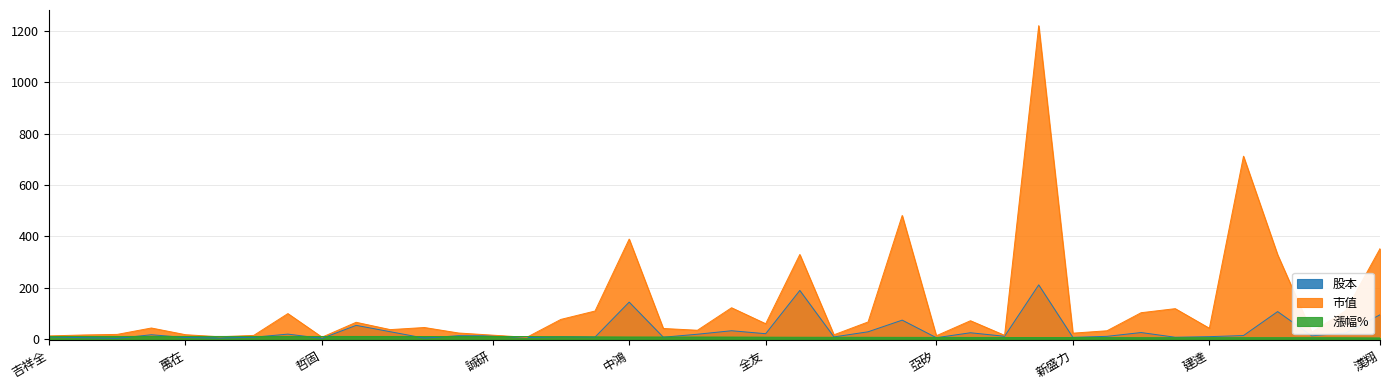

At which category is the sum across all series the highest?

潤泰新